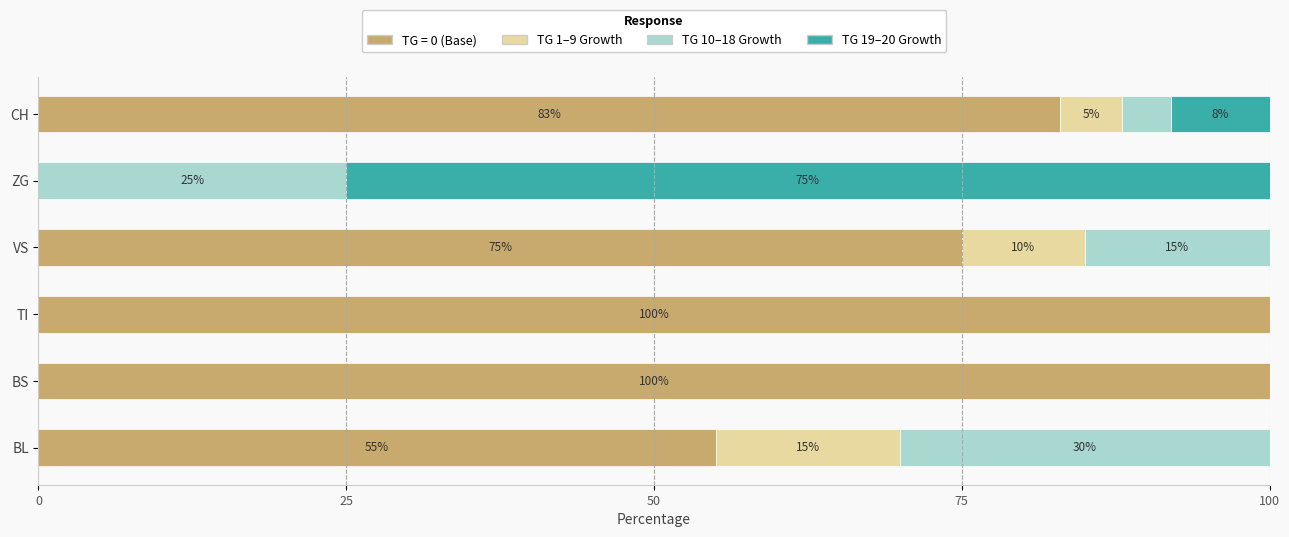

What is the sum of all TG = 0 (Base) values?

413